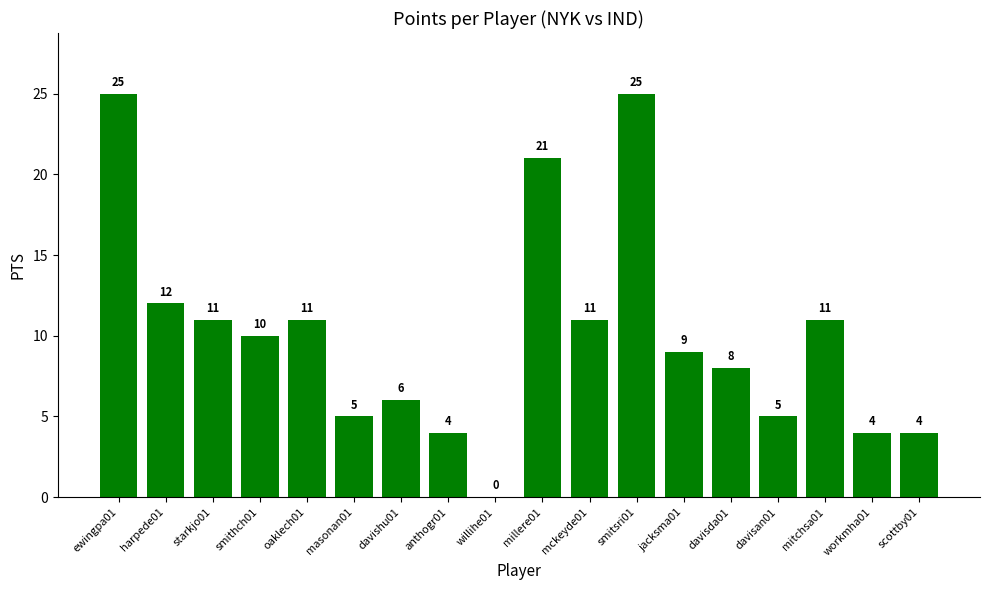

What is the sum of all values?

182